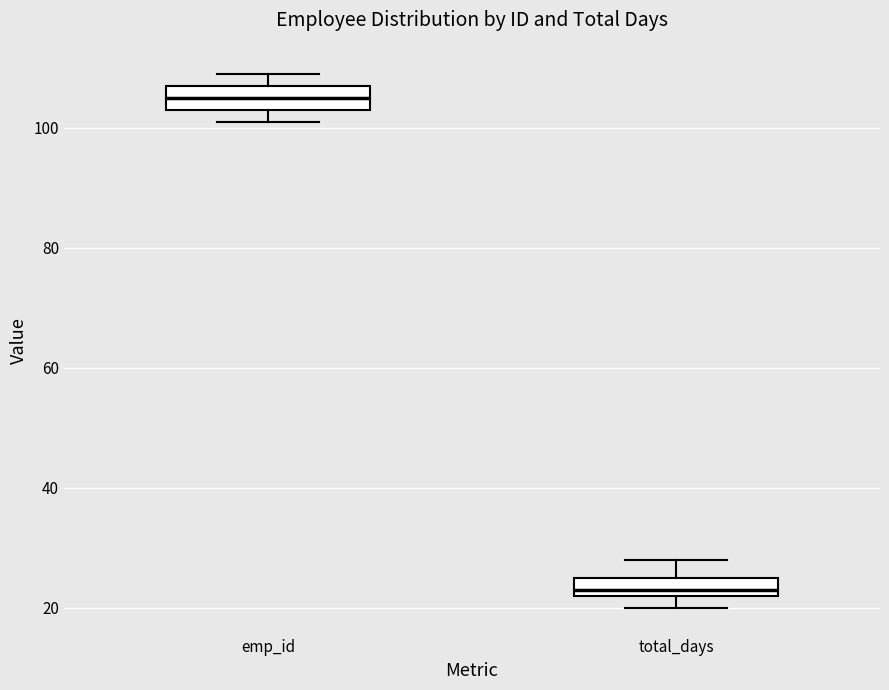

Where is the upper edge of the box for total_days on the y-axis? The values are not printed on the chart, so give them approximately, as read against the axis.

26